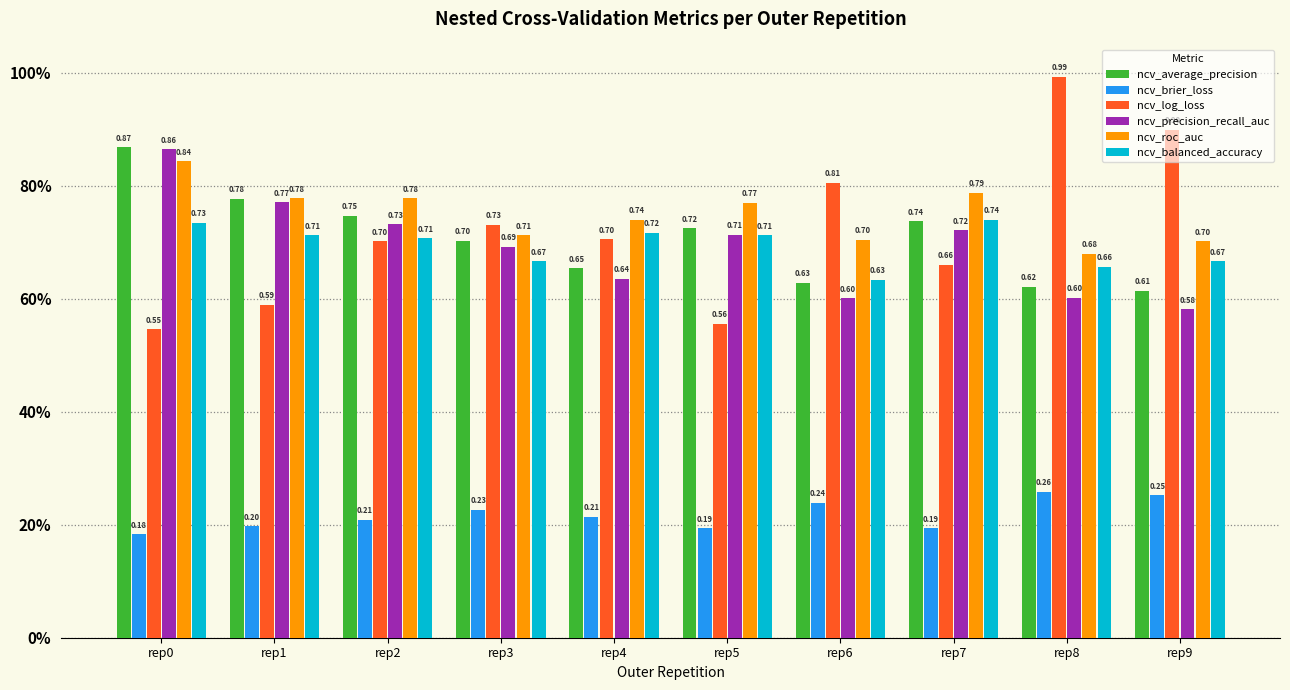

Reading right to left, transcribe all the data shown in this chart.

ncv_average_precision: 0.6	0.6	0.7	0.6	0.7	0.7	0.7	0.7	0.8	0.9
ncv_brier_loss: 0.3	0.3	0.2	0.2	0.2	0.2	0.2	0.2	0.2	0.2
ncv_log_loss: 0.9	1.0	0.7	0.8	0.6	0.7	0.7	0.7	0.6	0.5
ncv_precision_recall_auc: 0.6	0.6	0.7	0.6	0.7	0.6	0.7	0.7	0.8	0.9
ncv_roc_auc: 0.7	0.7	0.8	0.7	0.8	0.7	0.7	0.8	0.8	0.8
ncv_balanced_accuracy: 0.7	0.7	0.7	0.6	0.7	0.7	0.7	0.7	0.7	0.7